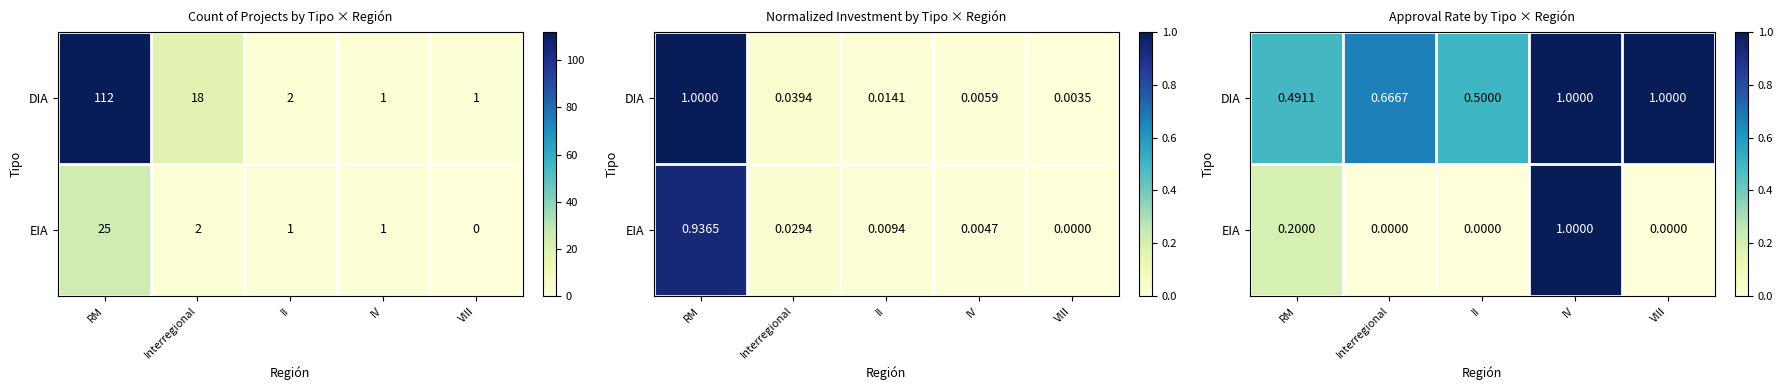

At which category is the sum across all series the highest?

IV